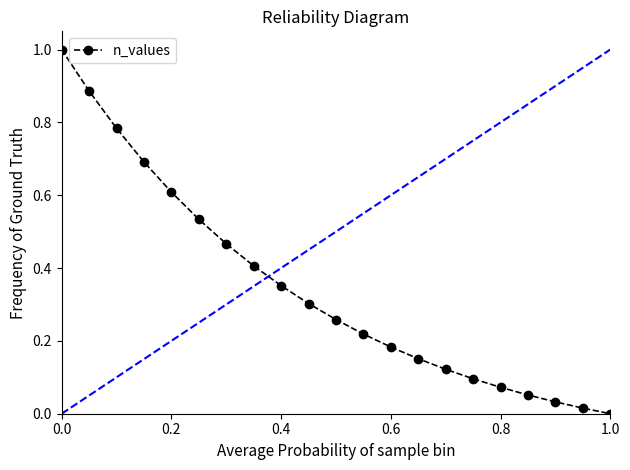

Does the chart have visible grid lines?

No